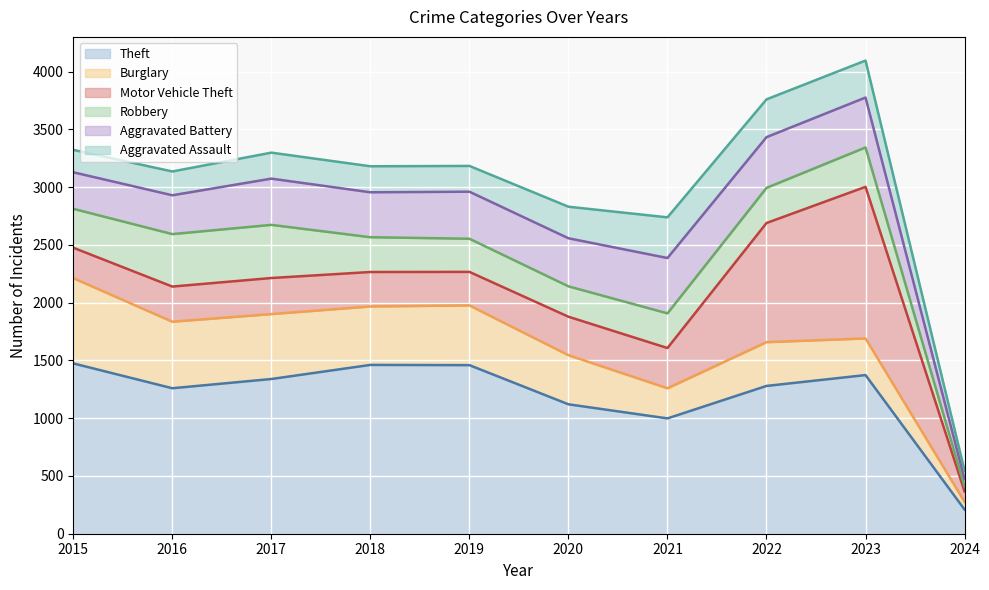

What is the approximate value of Aggravated Battery (line) at 2020, to the nearest 100?

2600